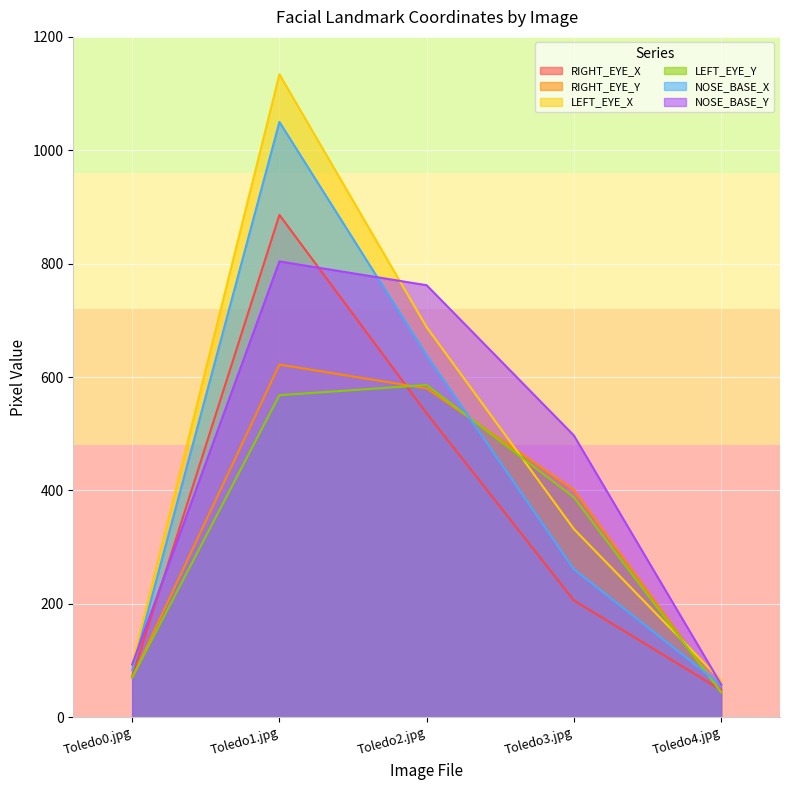

What is the value of the RIGHT_EYE_X point at the 2nd from the left?

886